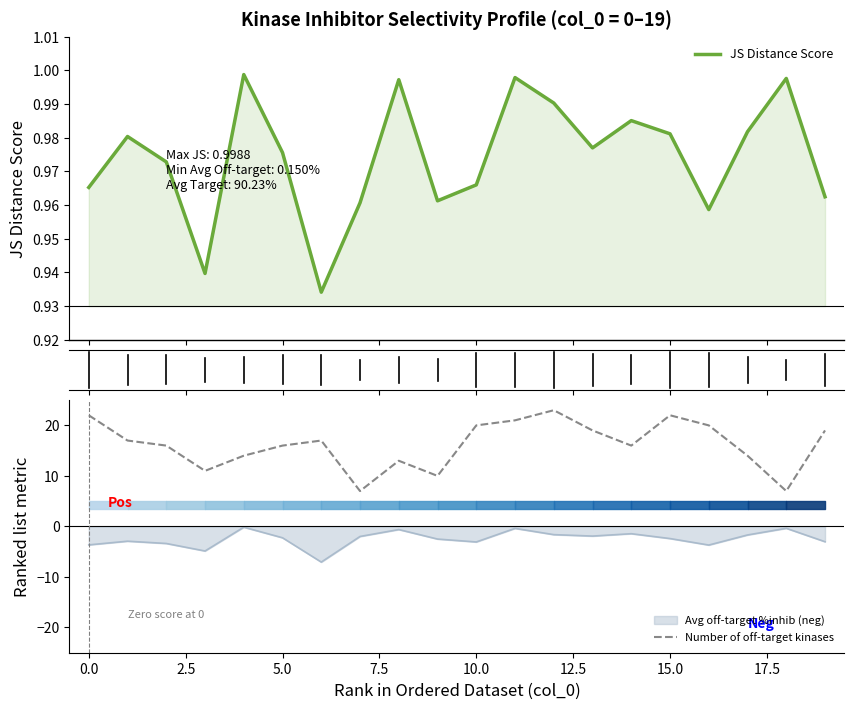

Does the chart display data point markers on the line(s)?

No